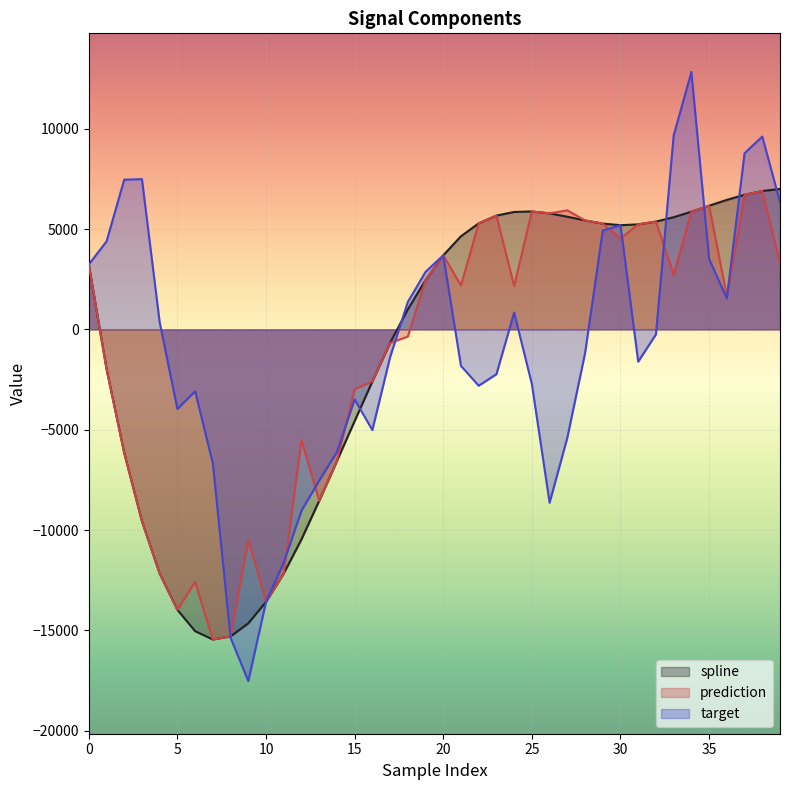

List the series in order of their overall mean, lowest first.

prediction, spline, target